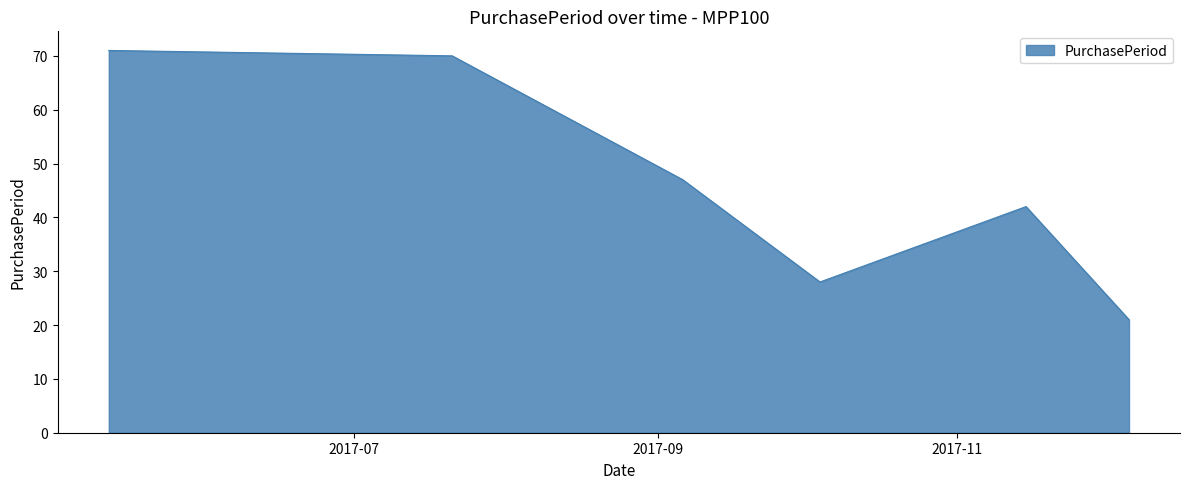

True or false: there are more than 0 points higher than both neighbors.

True